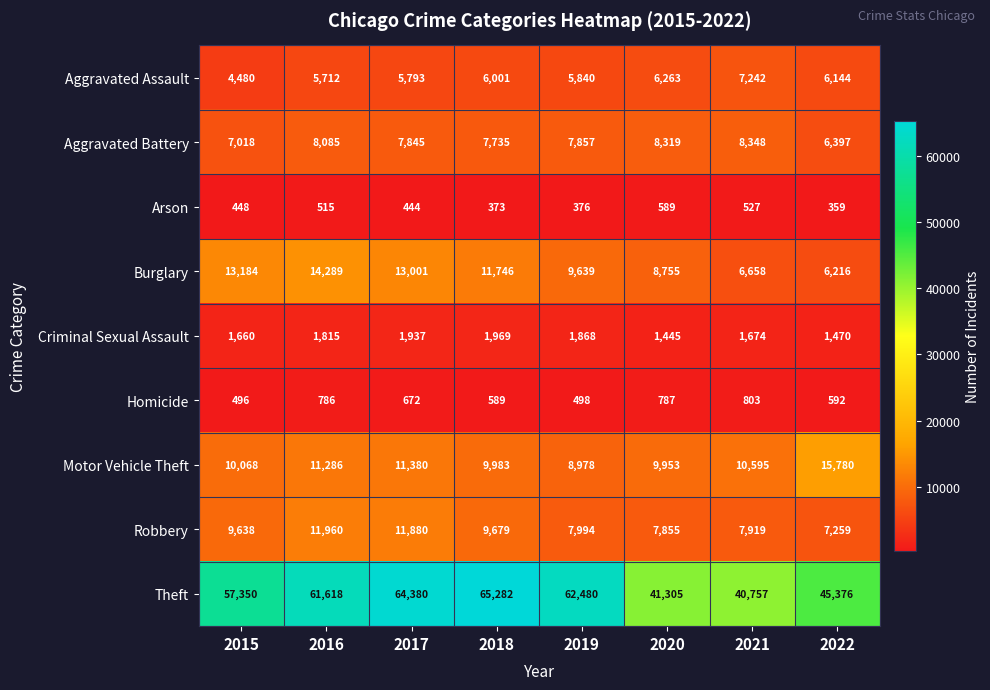

Is it true that Robbery equals 17041 at 2018?

False